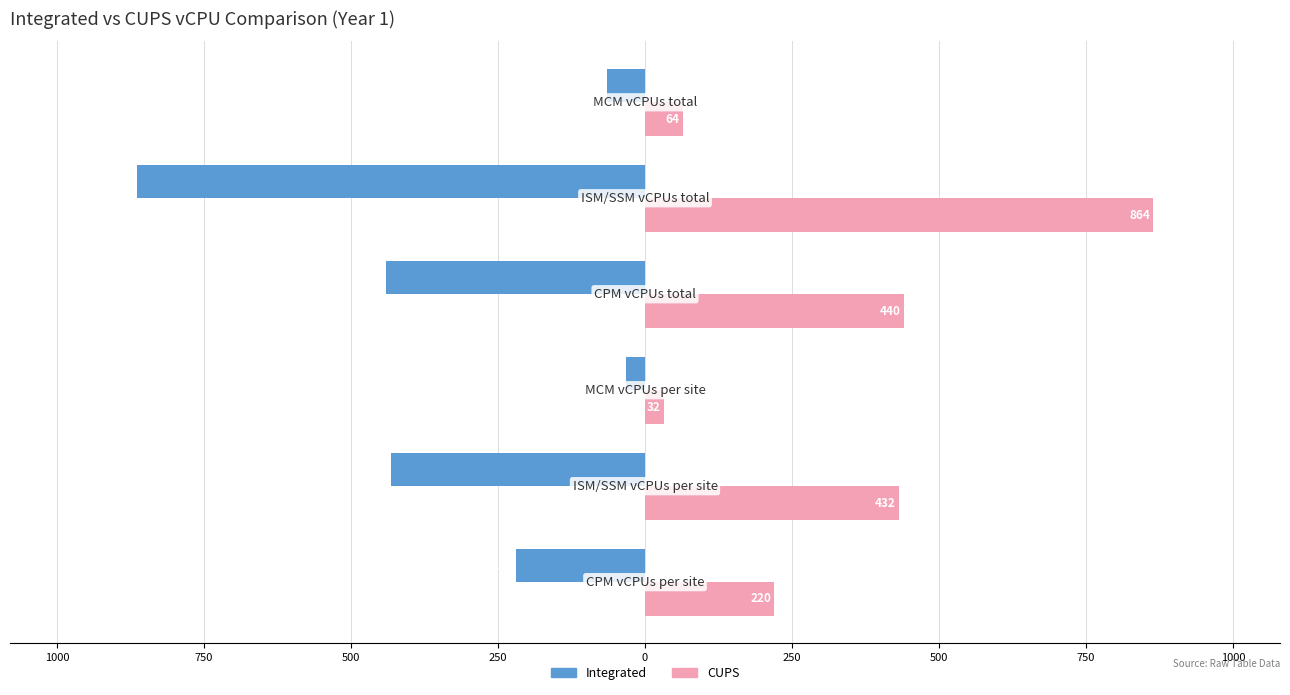

What is the value of the Integrated bar at the 1st from the left?

-220